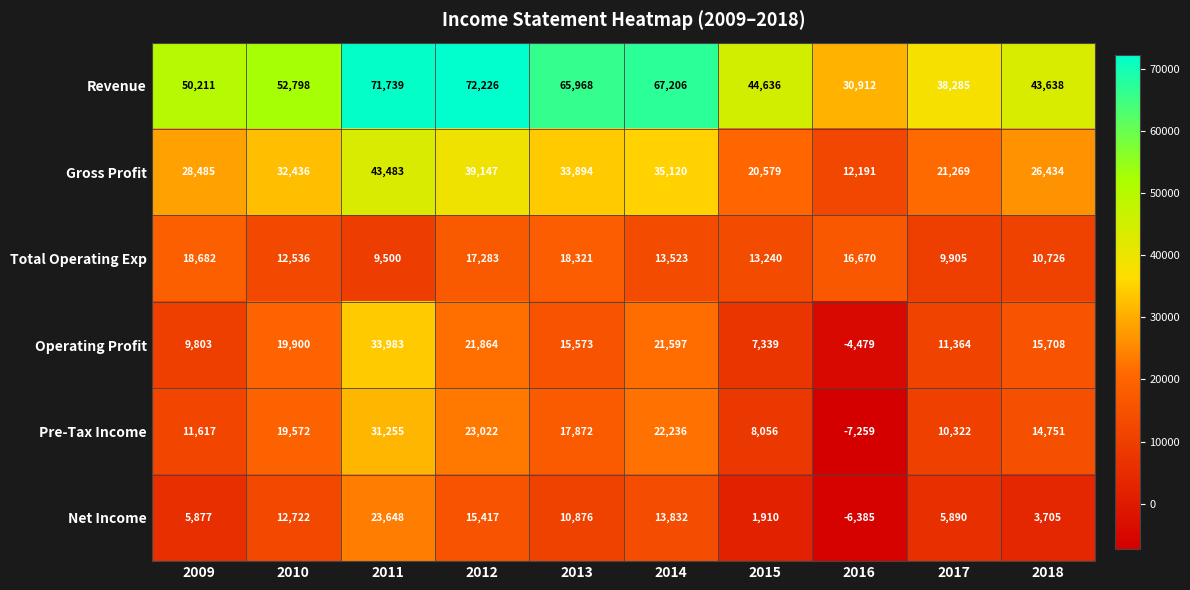

What is the average value of the Pre-Tax Income series?

15144